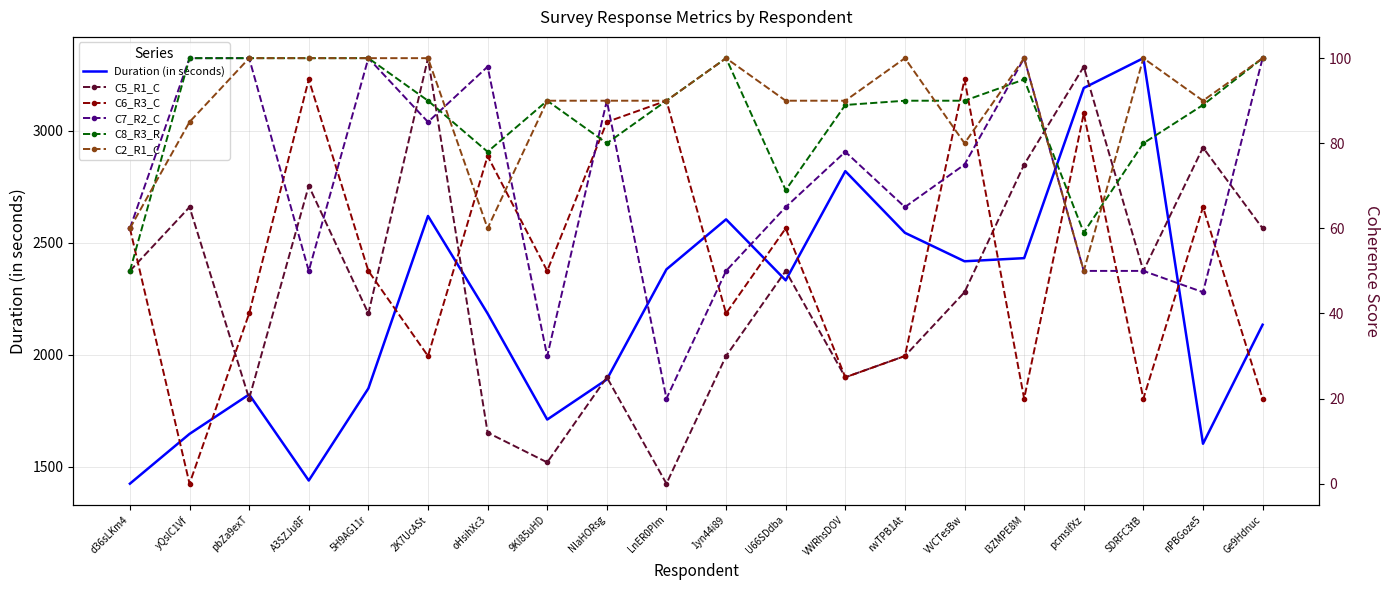

At which label does Duration (in seconds) reach its peak?

SDRFC3tB